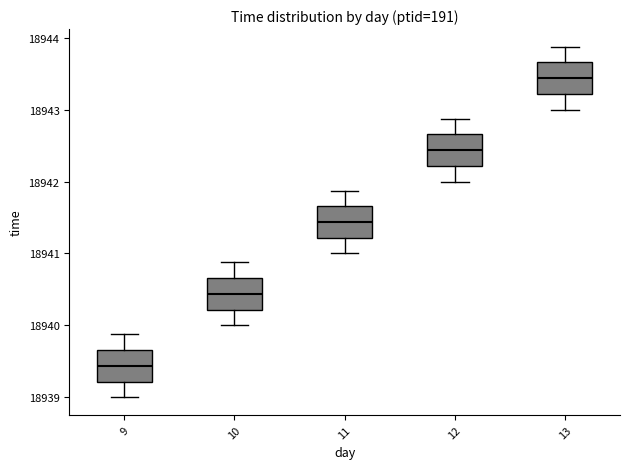

Which box's median line is the lowest?

9